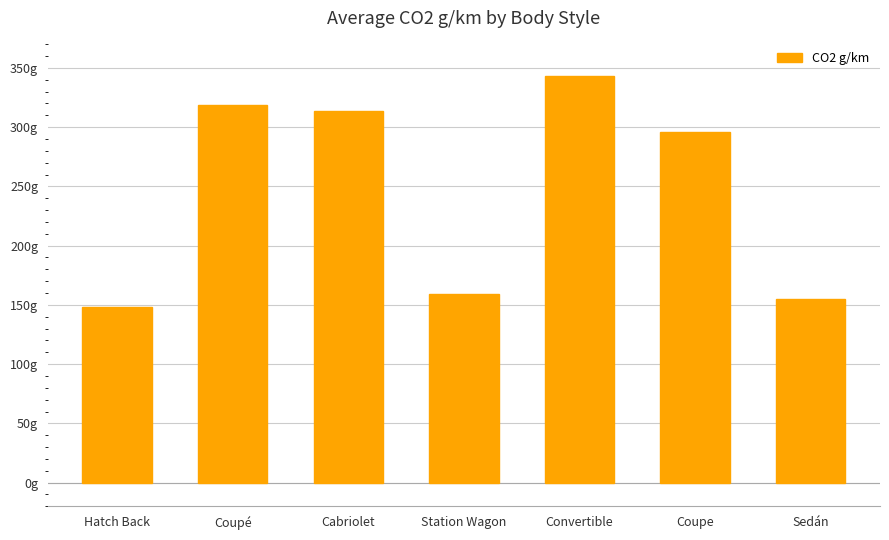

Which category has the lowest value across all series?

Hatch Back